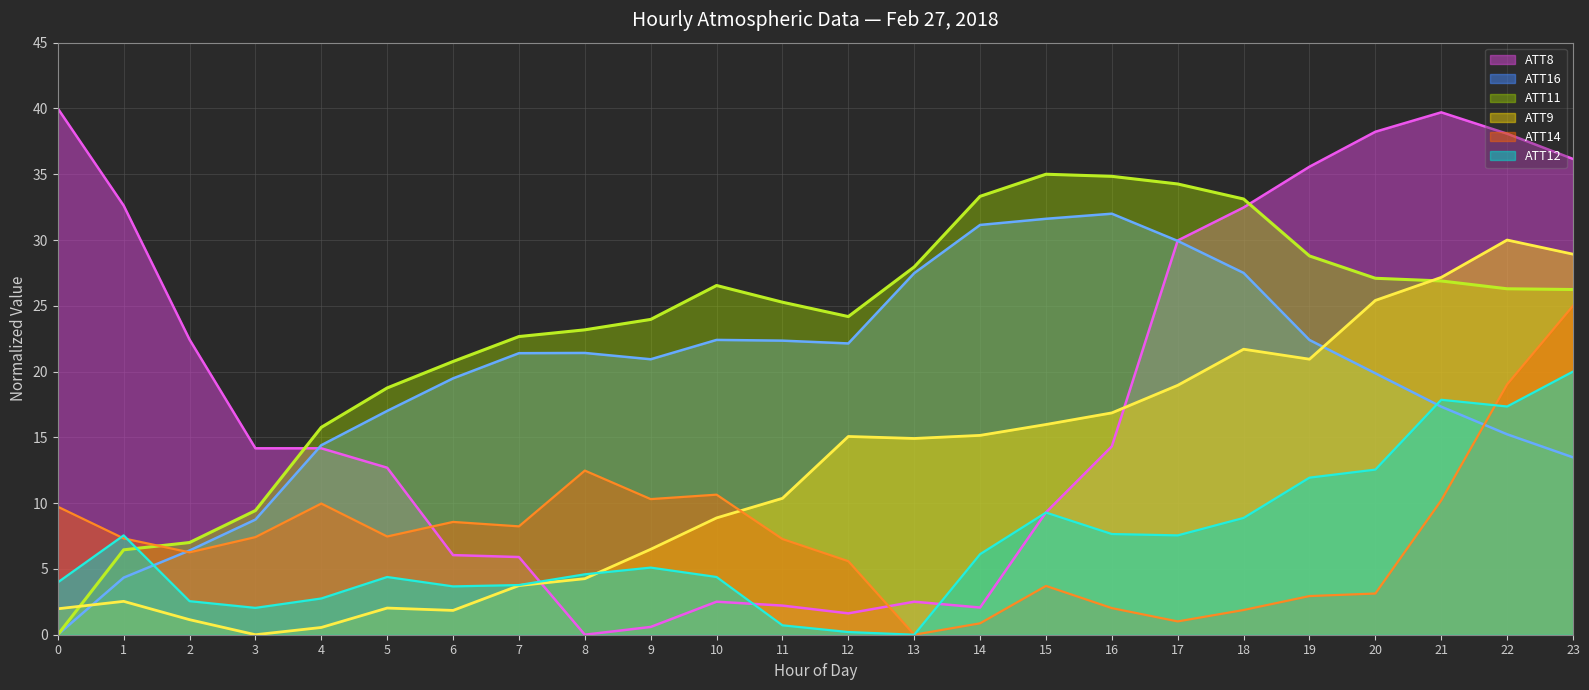

Is the value of ATT11 at 6 greater than the value of ATT8 at 14?

Yes